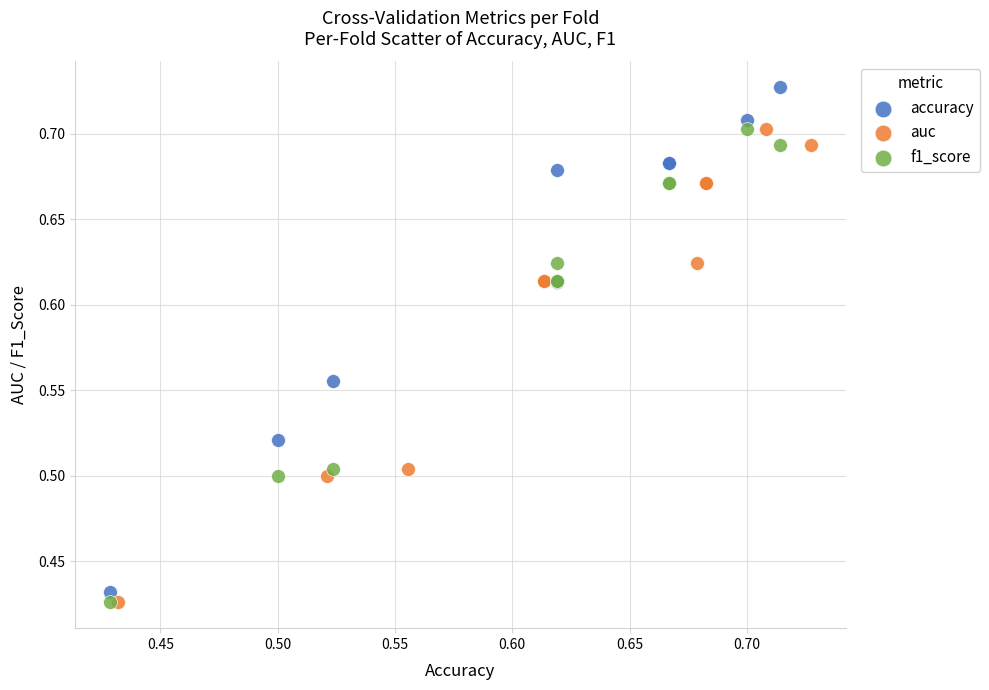

Which series has the widest spread of Y values?

accuracy